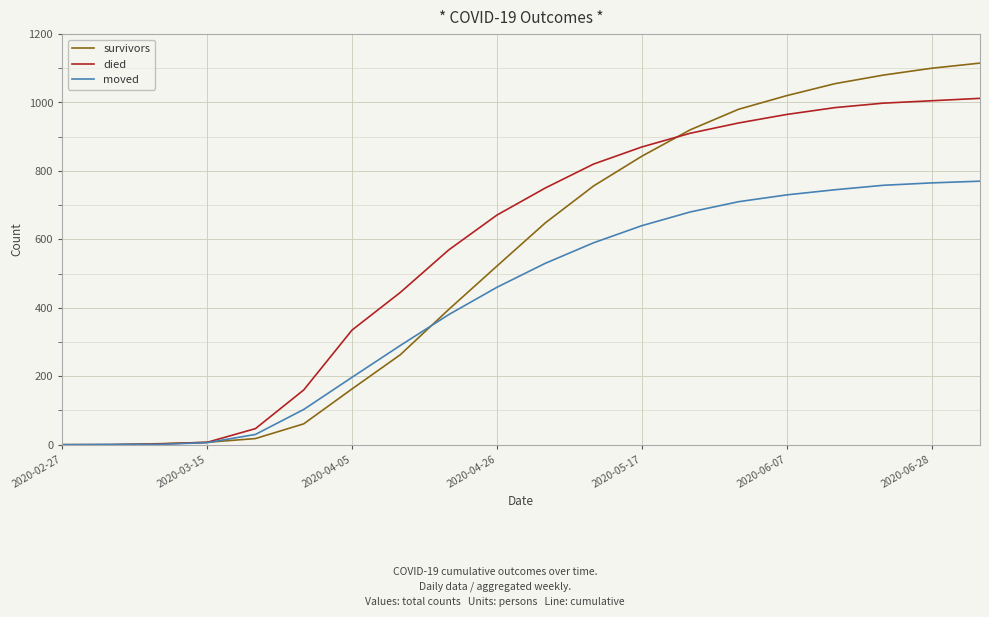

Which series has the largest range (max minus min)?

survivors